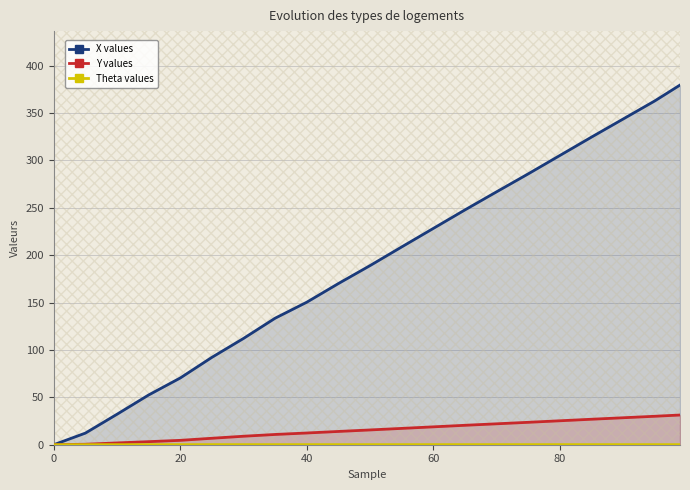

True or false: X and Y intersect in this chart.

False